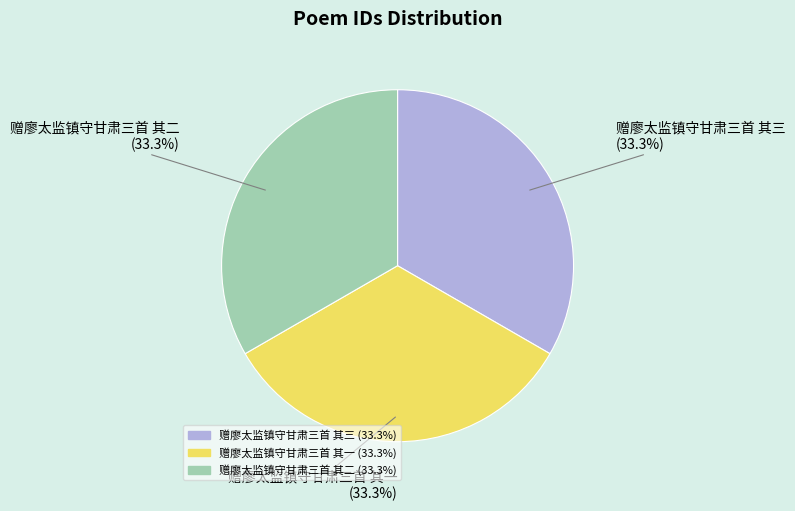

Does 赠廖太监镇守甘肃三首 其二 account for over 50% of the chart?

No